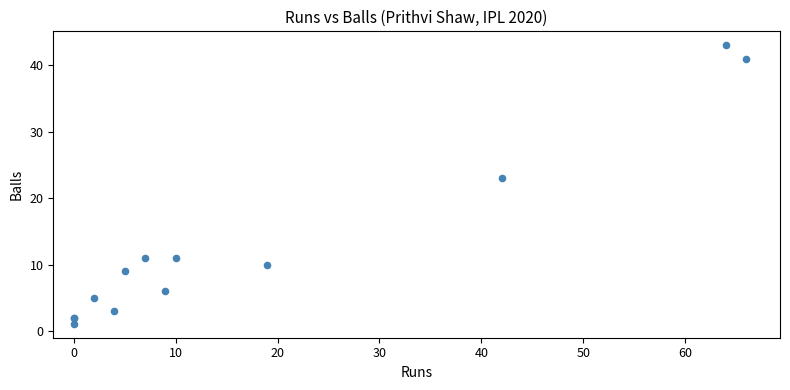

What Y value in the scatter plot is closest to 22?

23